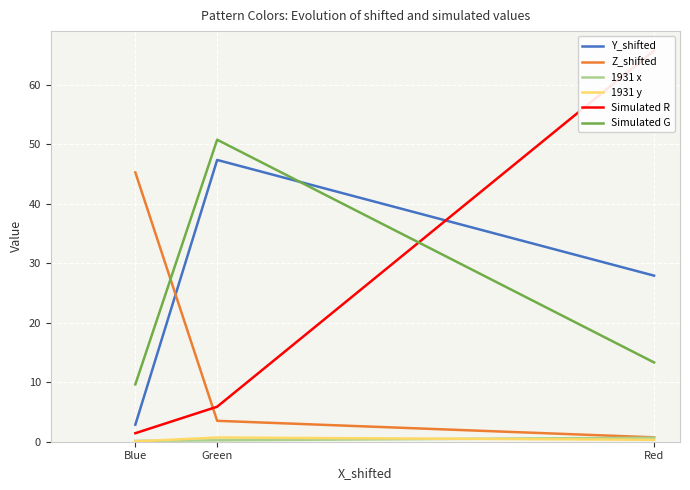

Reading right to left, extract all data points from this chart.

Y_shifted: 27.9	47.4	2.9
Z_shifted: 0.7	3.5	45.3
1931 x: 0.7	0.2	0.1
1931 y: 0.3	0.7	0.1
Simulated R: 65.7	5.9	1.4
Simulated G: 13.3	50.8	9.6